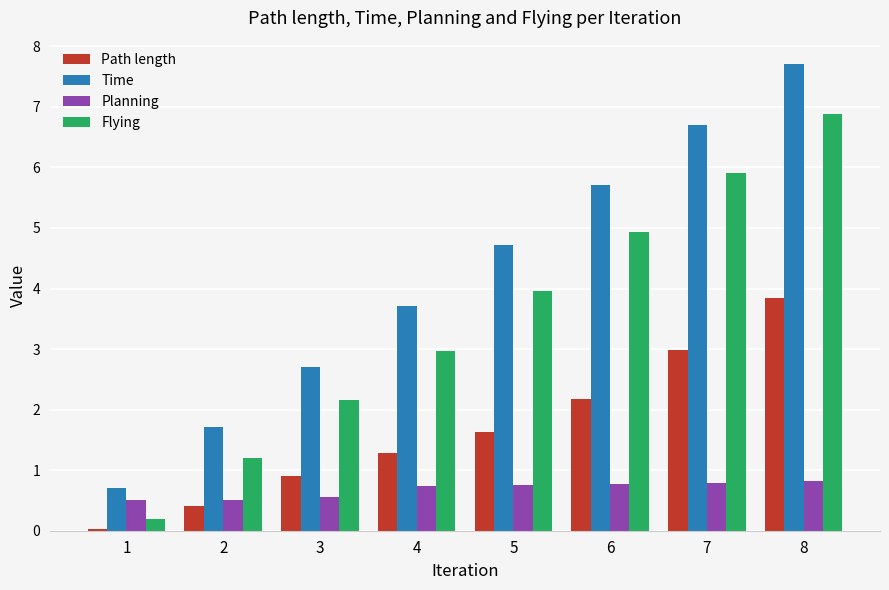

What are all the series names shown in the legend?

Path length, Time, Planning, Flying